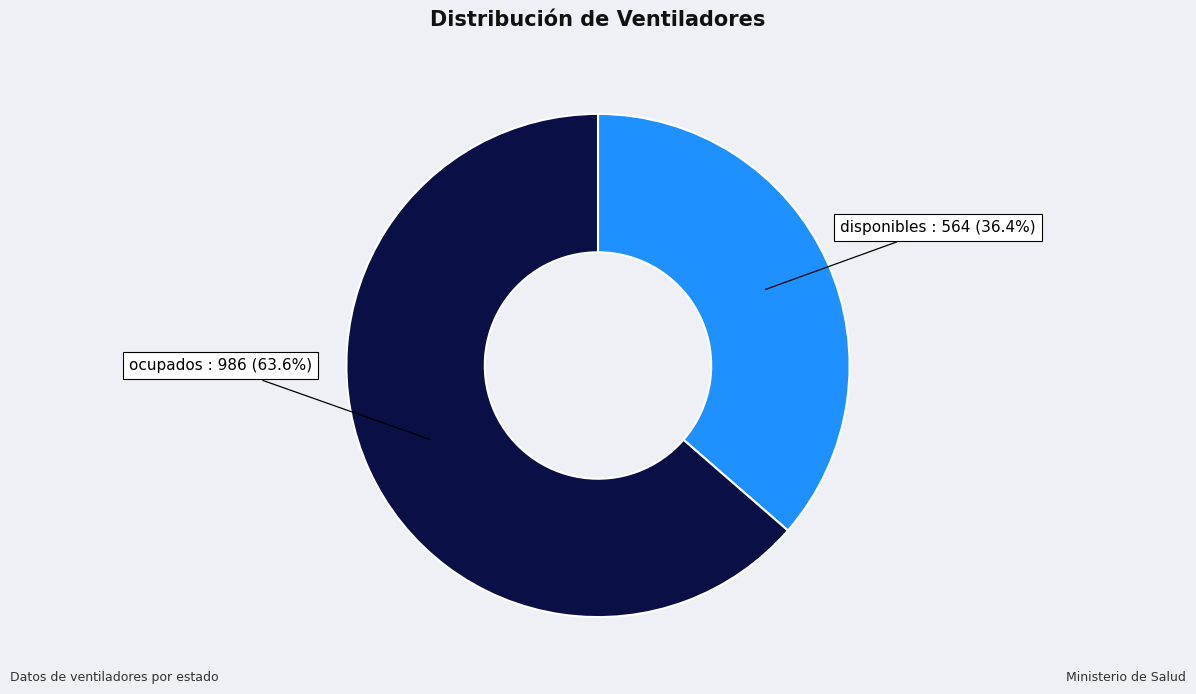

Does any single category account for the majority?

Yes